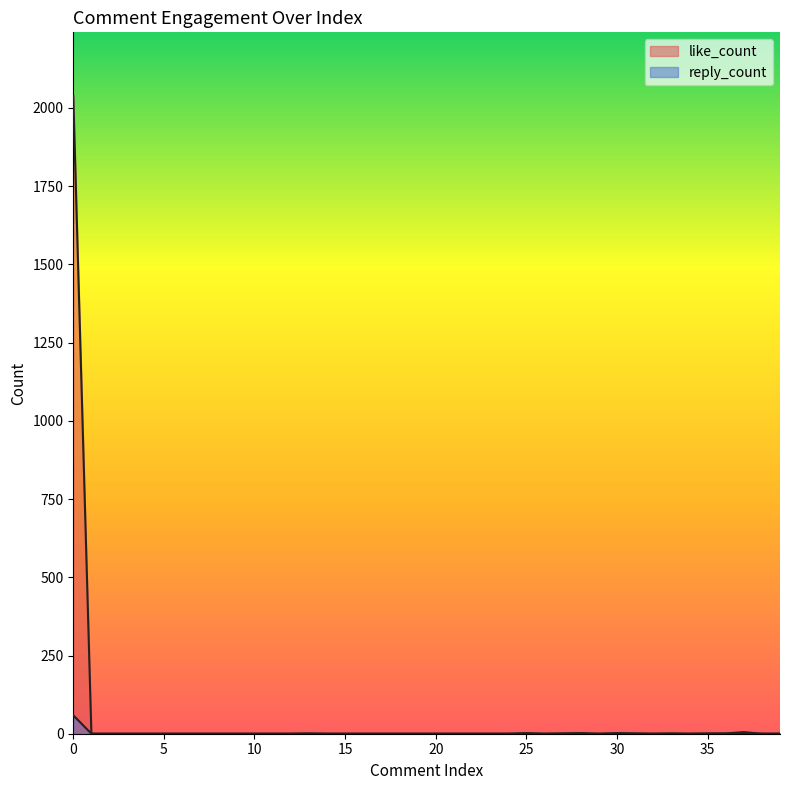

True or false: like_count has more than 1 interior local peaks.

True